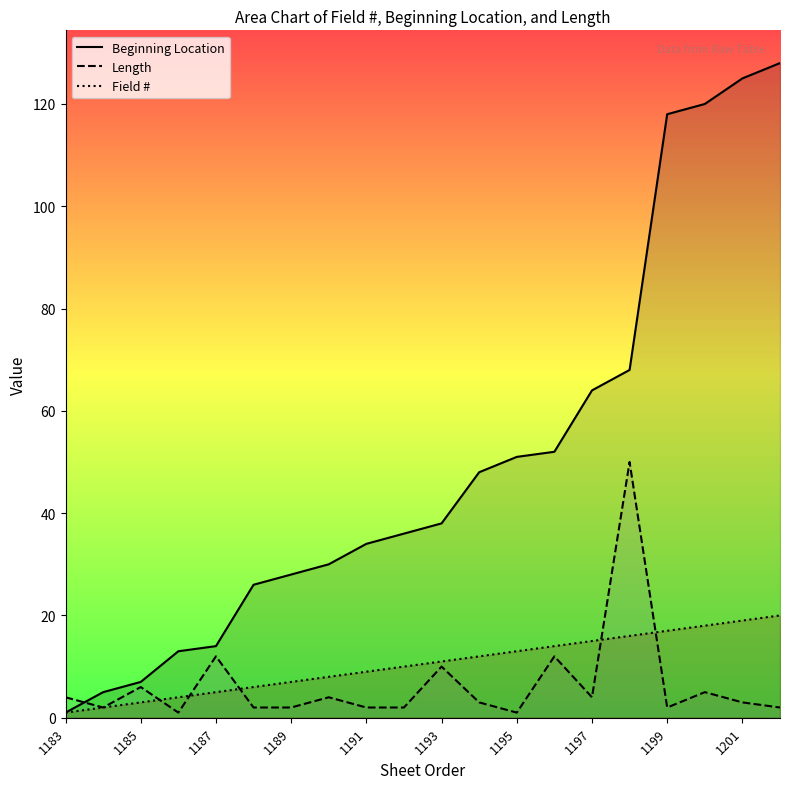

Which series has the largest total across all categories?

Beginning Location